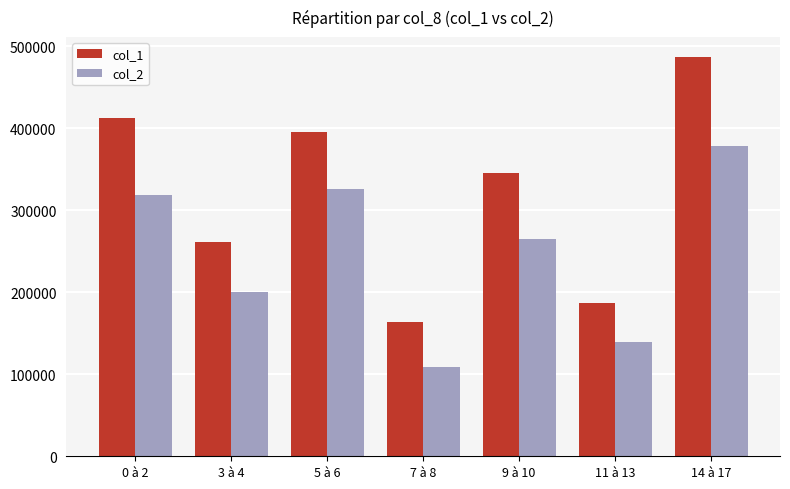

How many data points in col_1 are less than 346000?

3